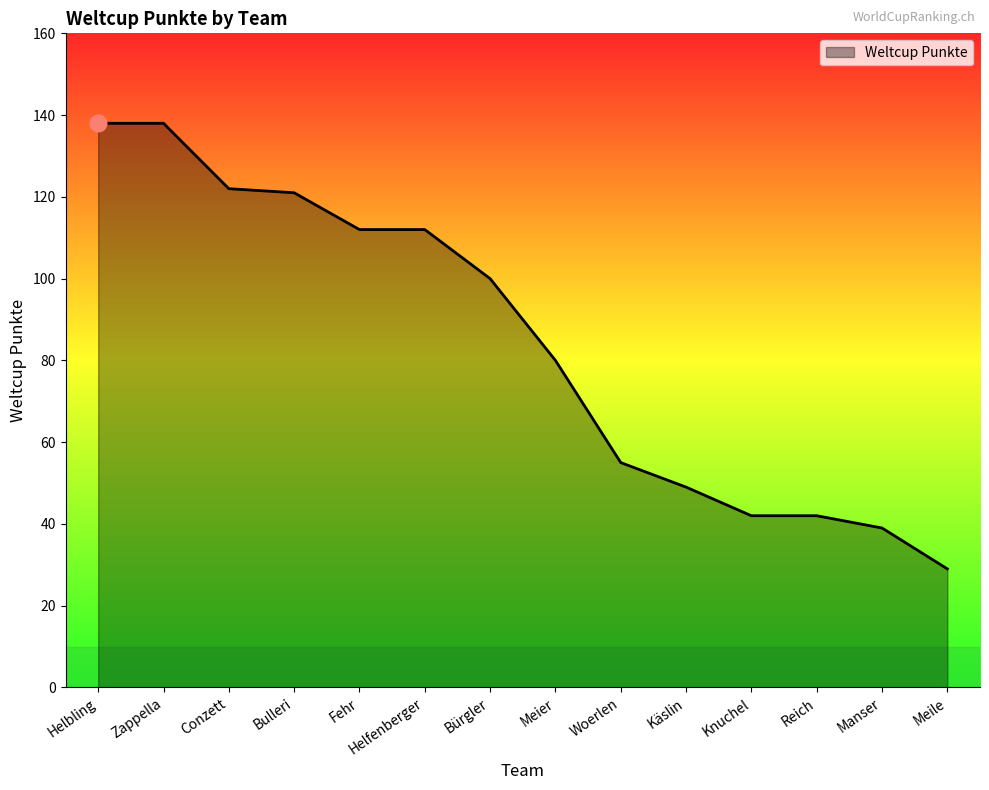

The value at Zappella is 243. True or false?

False